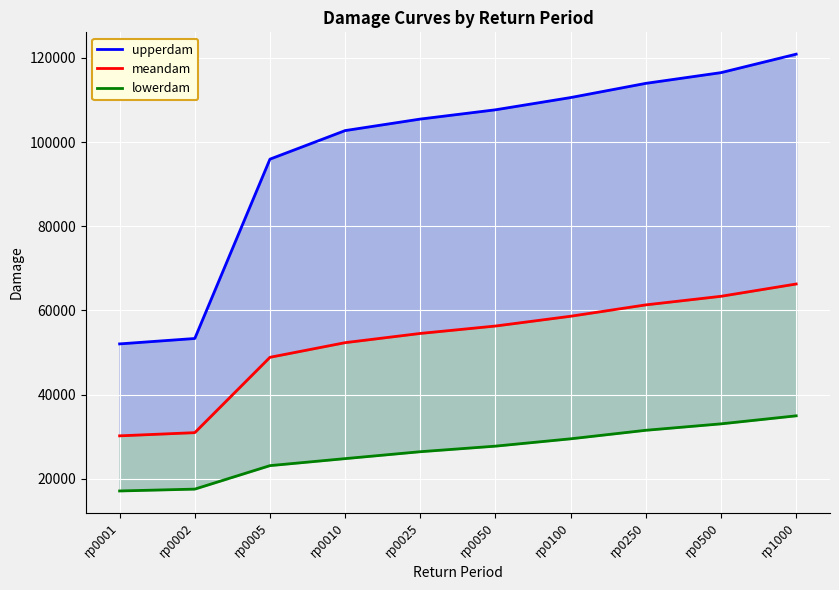

True or false: upperdam and meandam cross at least once.

False